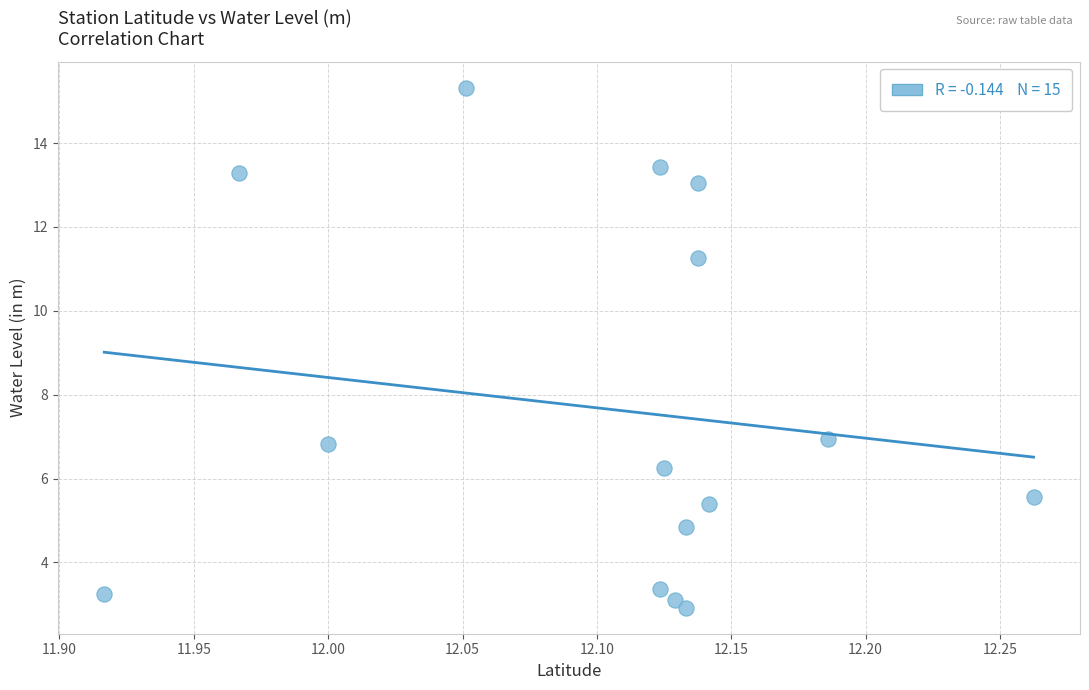

What is the range of X values (max minus min)?

0.3